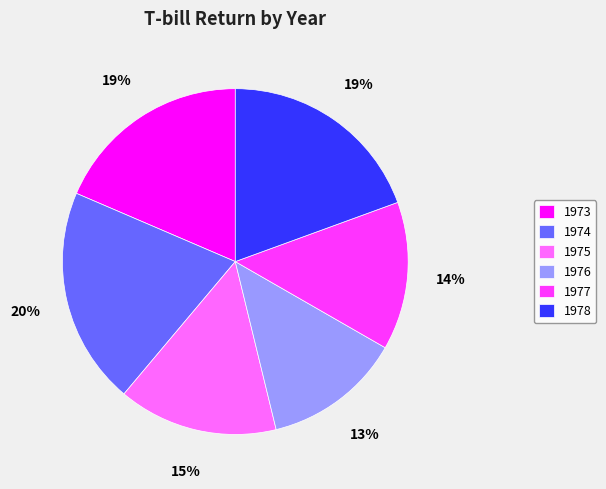

Is it true that 1975 is 26% of the pie?

False